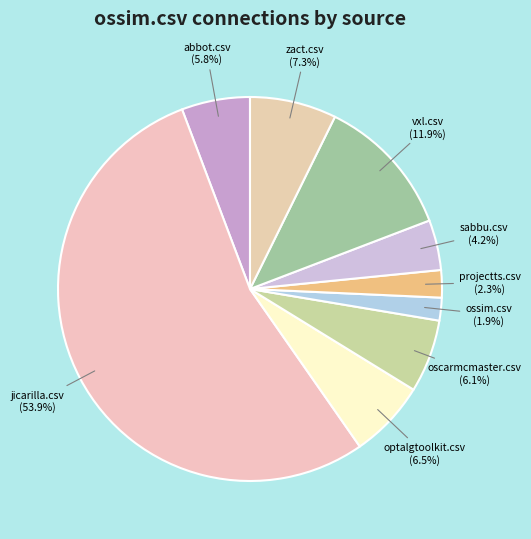

To the nearest percent, what is the average slice percentage?

11%